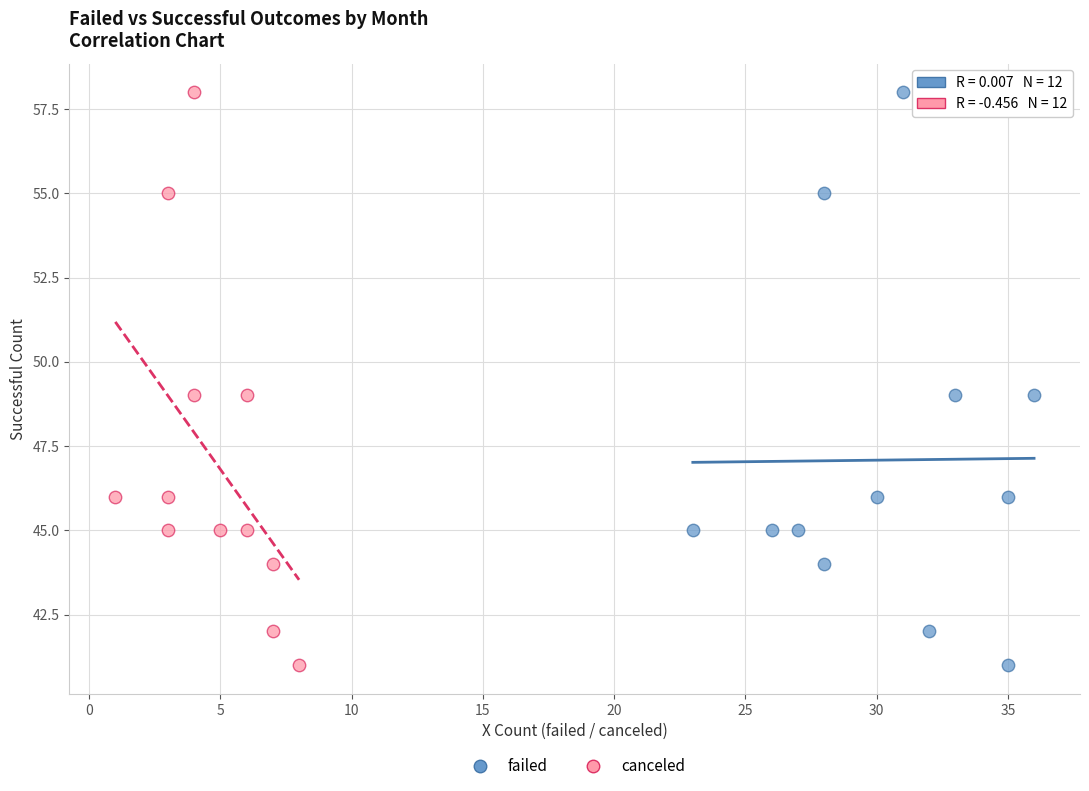

What are all the series names shown in the legend?

failed, canceled